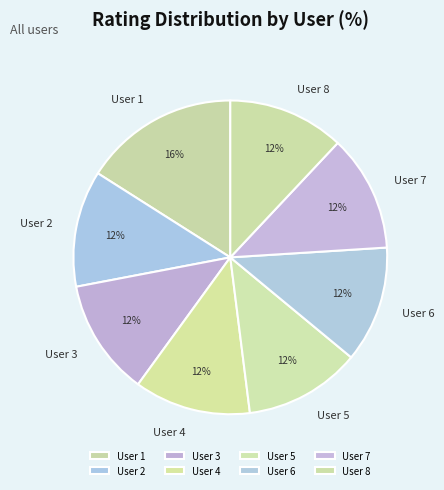

What is the largest slice in the pie chart?

User 1